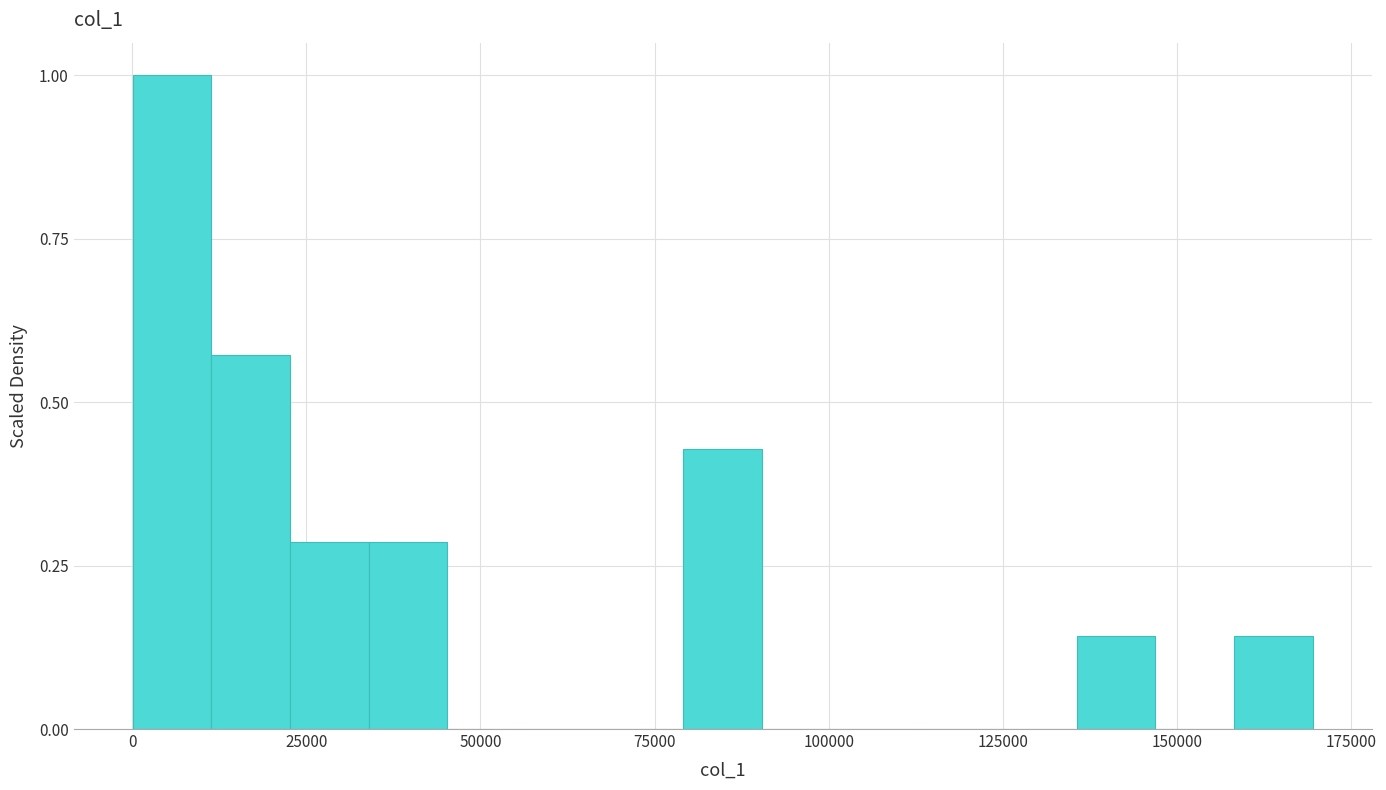

Around what value on the x-axis is the tallest bar? Give the approximate position of its centre, as read against the axis.

5000